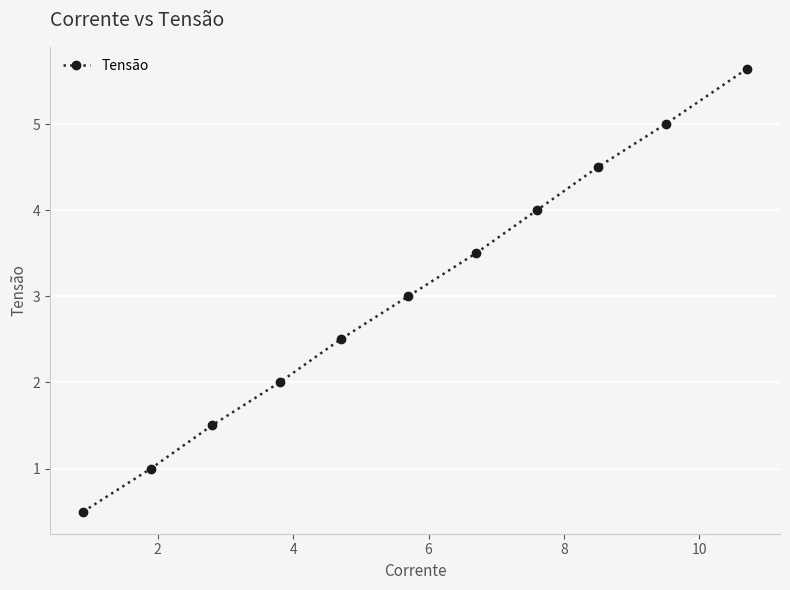

What is the value of the 3rd point from the left?

1.5